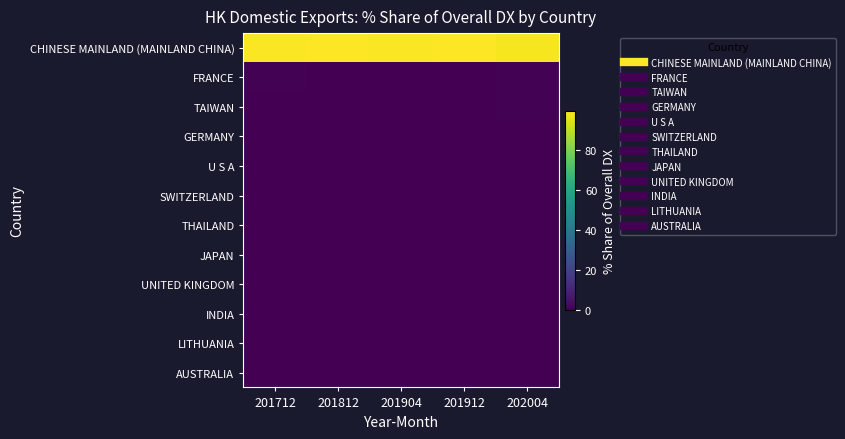

Which label corresponds to the largest value in the chart?

201812